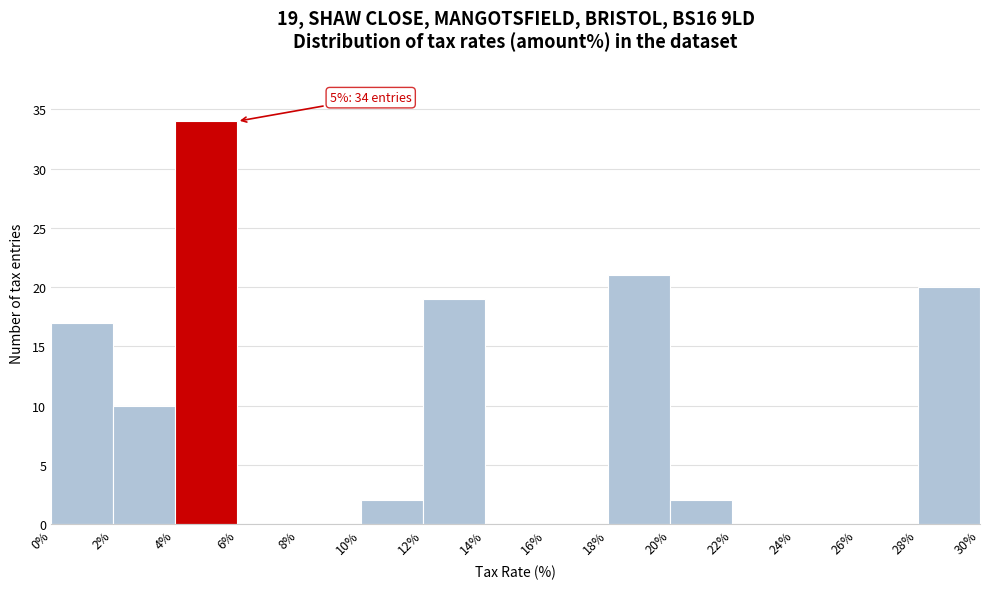

Over which range of the x-axis is the bar tallest?

4% to 6%